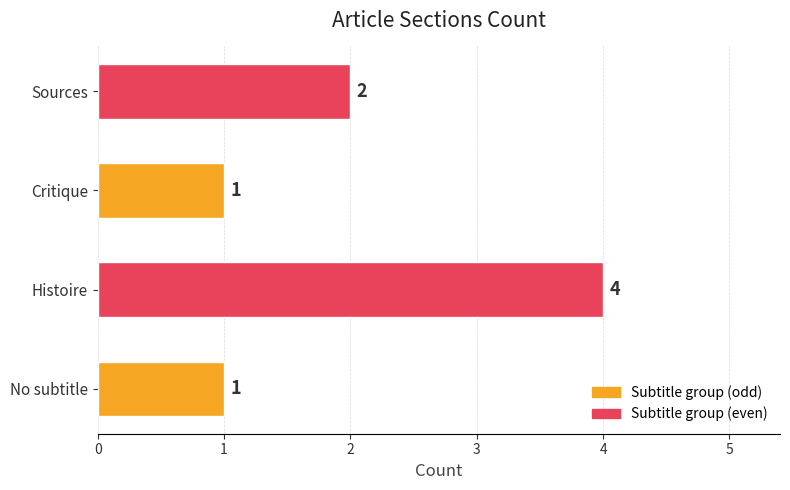

What value does the data have at Histoire?

4